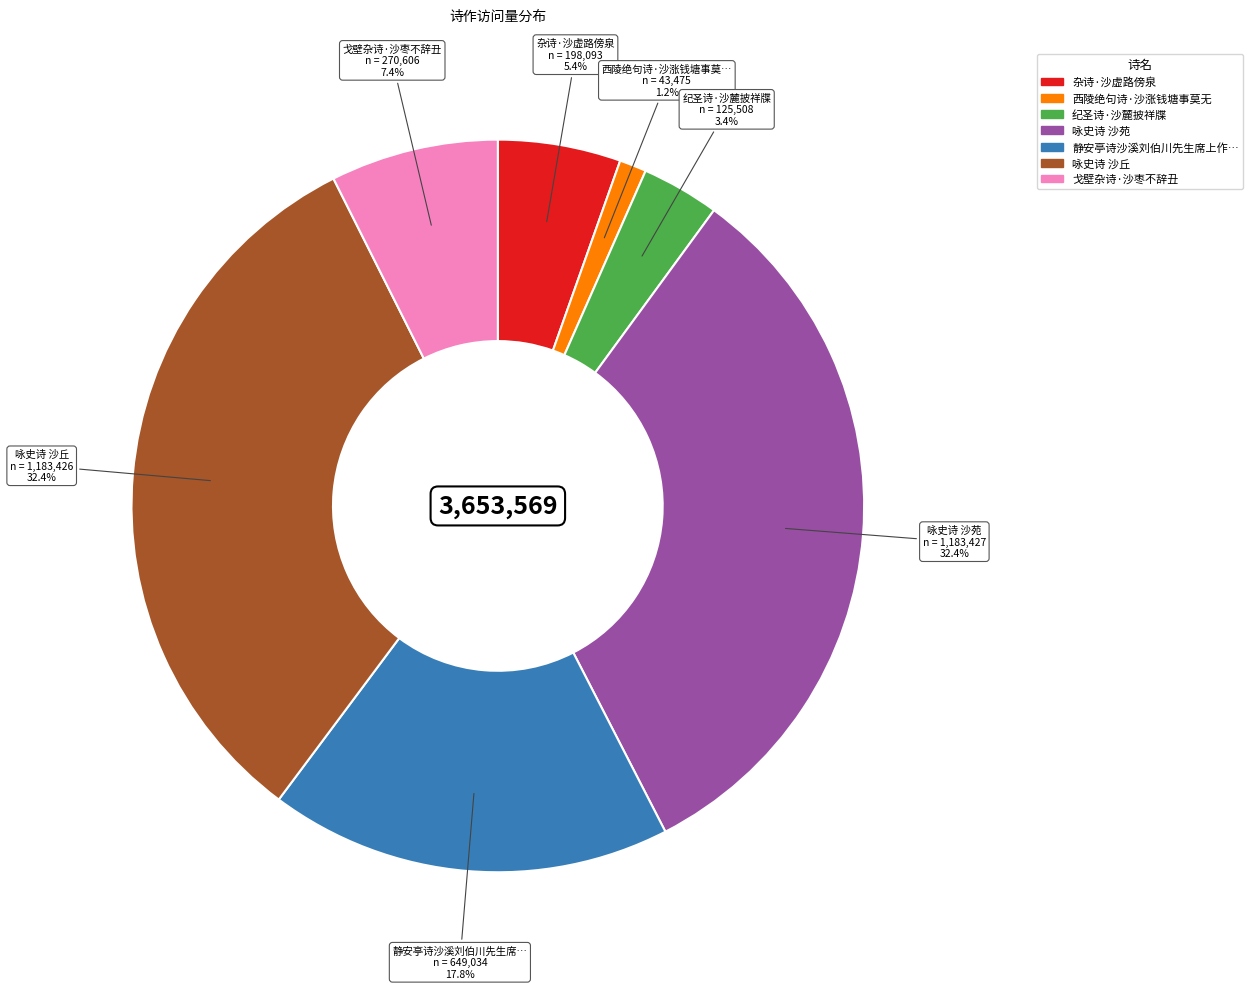

Is there any slice that represents more than half of the pie?

No